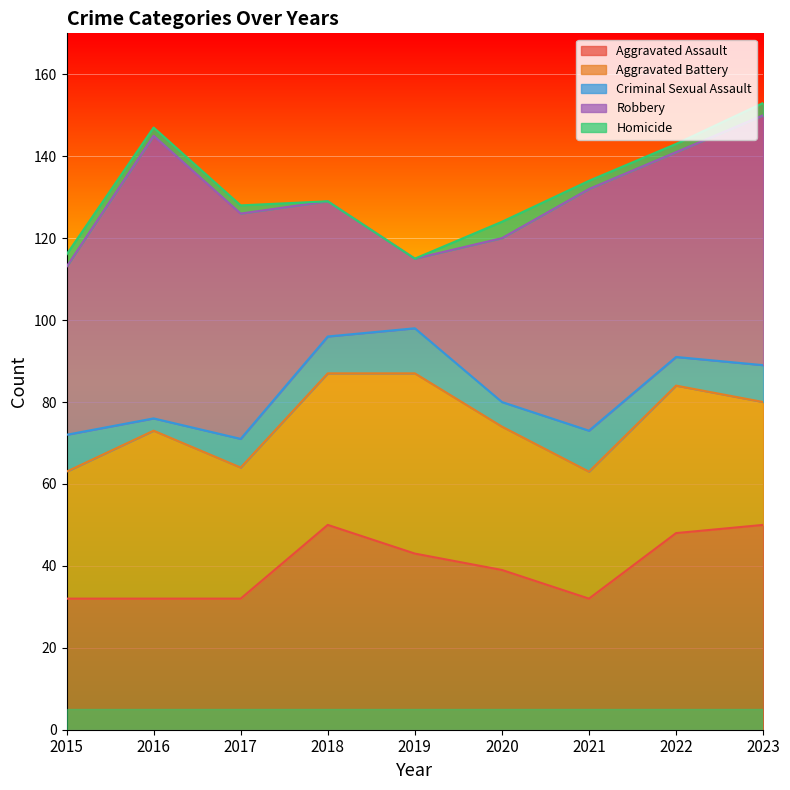

Reading left to right, transcribe all the data shown in this chart.

Aggravated Assault: 32	32	32	50	43	39	32	48	50
Aggravated Battery: 31	41	32	37	44	35	31	36	30
Criminal Sexual Assault: 9	3	7	9	11	6	10	7	9
Robbery: 41	69	55	33	17	40	59	50	61
Homicide: 3	2	2	0	0	4	2	2	3